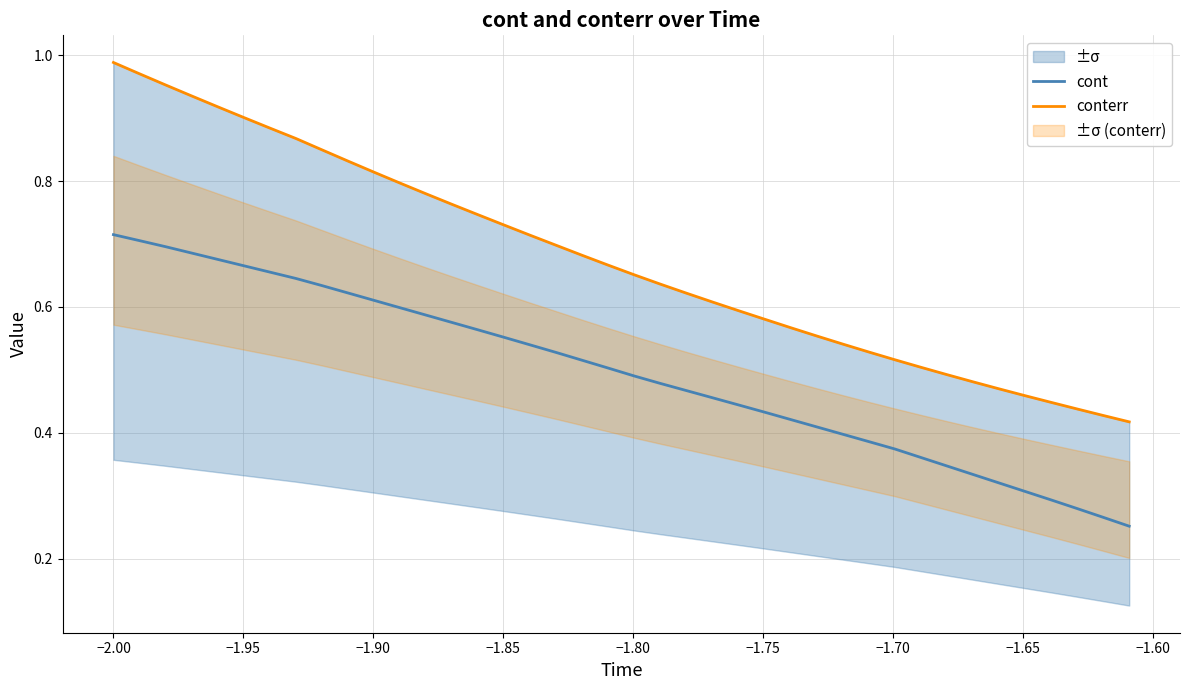

How many categories are shown in the chart?

40